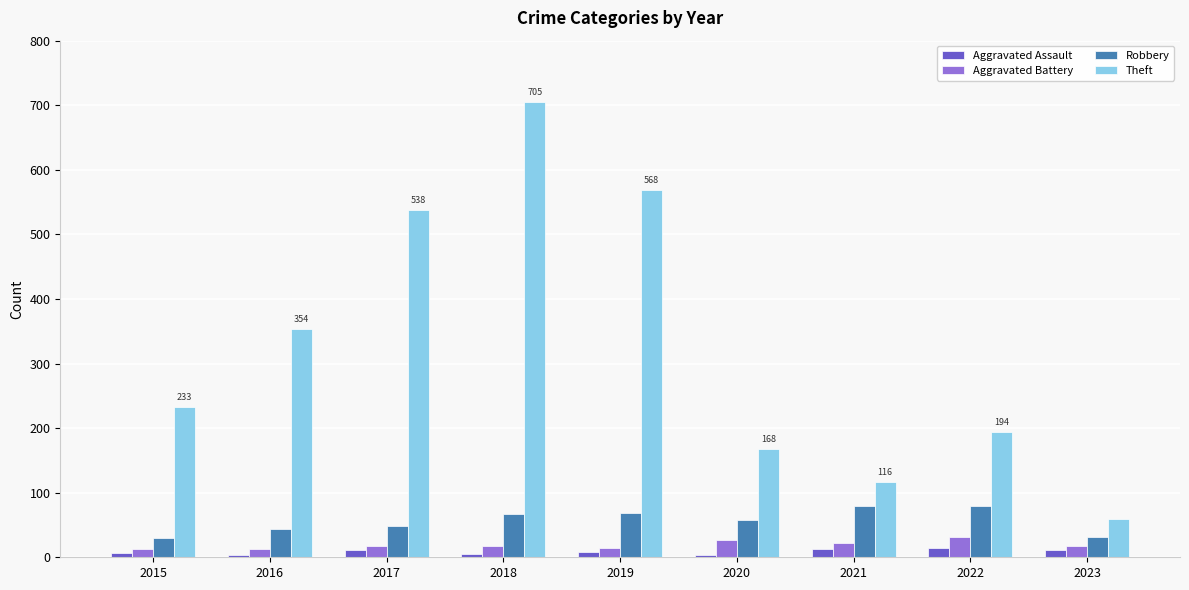

Rank the categories by Theft value from lowest to highest.

2023, 2021, 2020, 2022, 2015, 2016, 2017, 2019, 2018